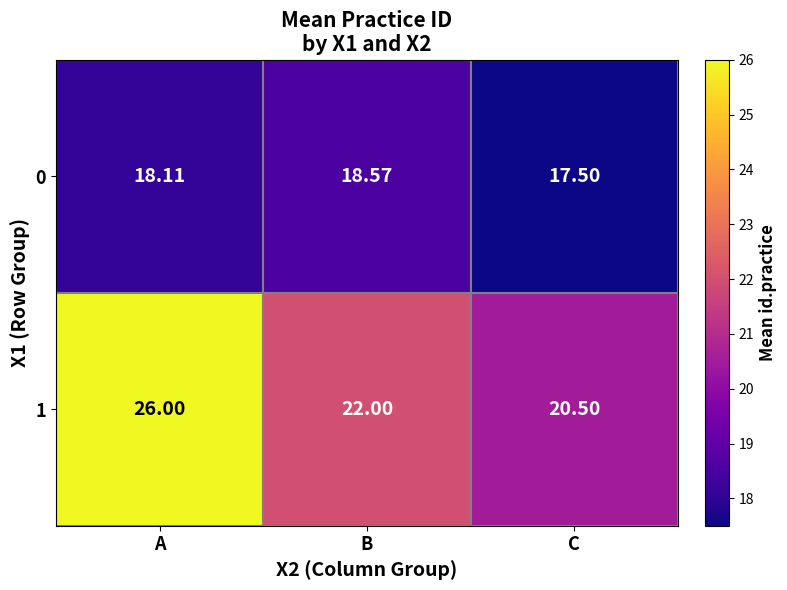

Which series changed the most between B and C?

1